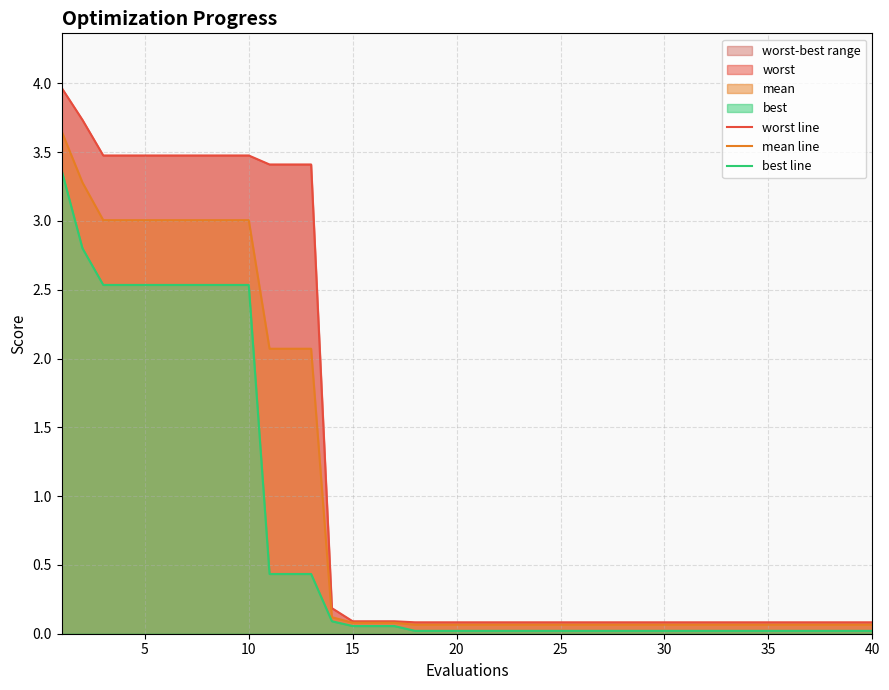

Which has a higher value, 20 or 40?

20